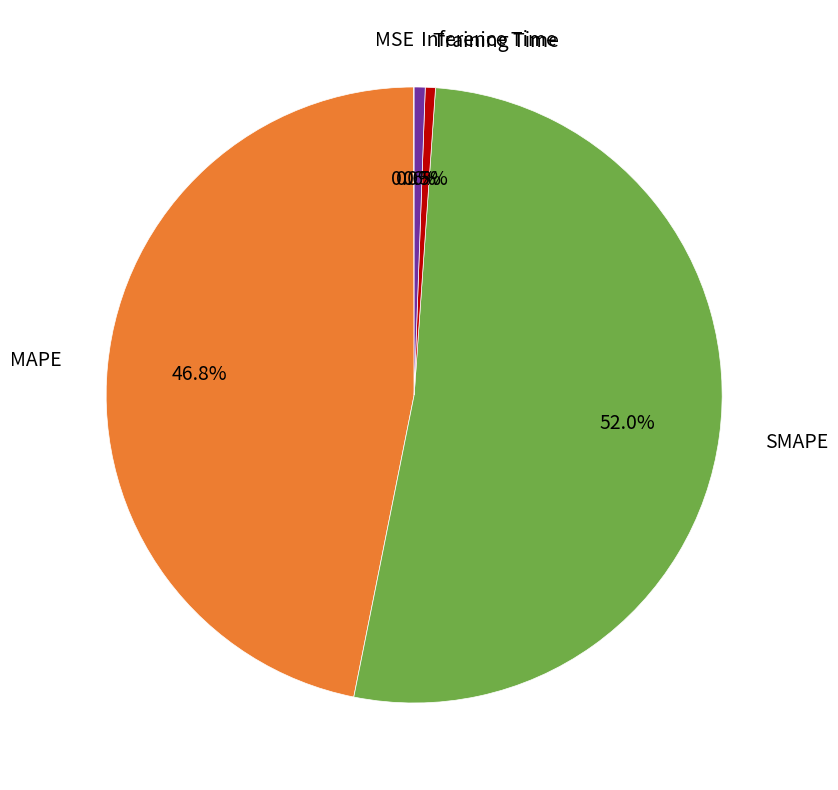

How many slices are in this pie chart?

5